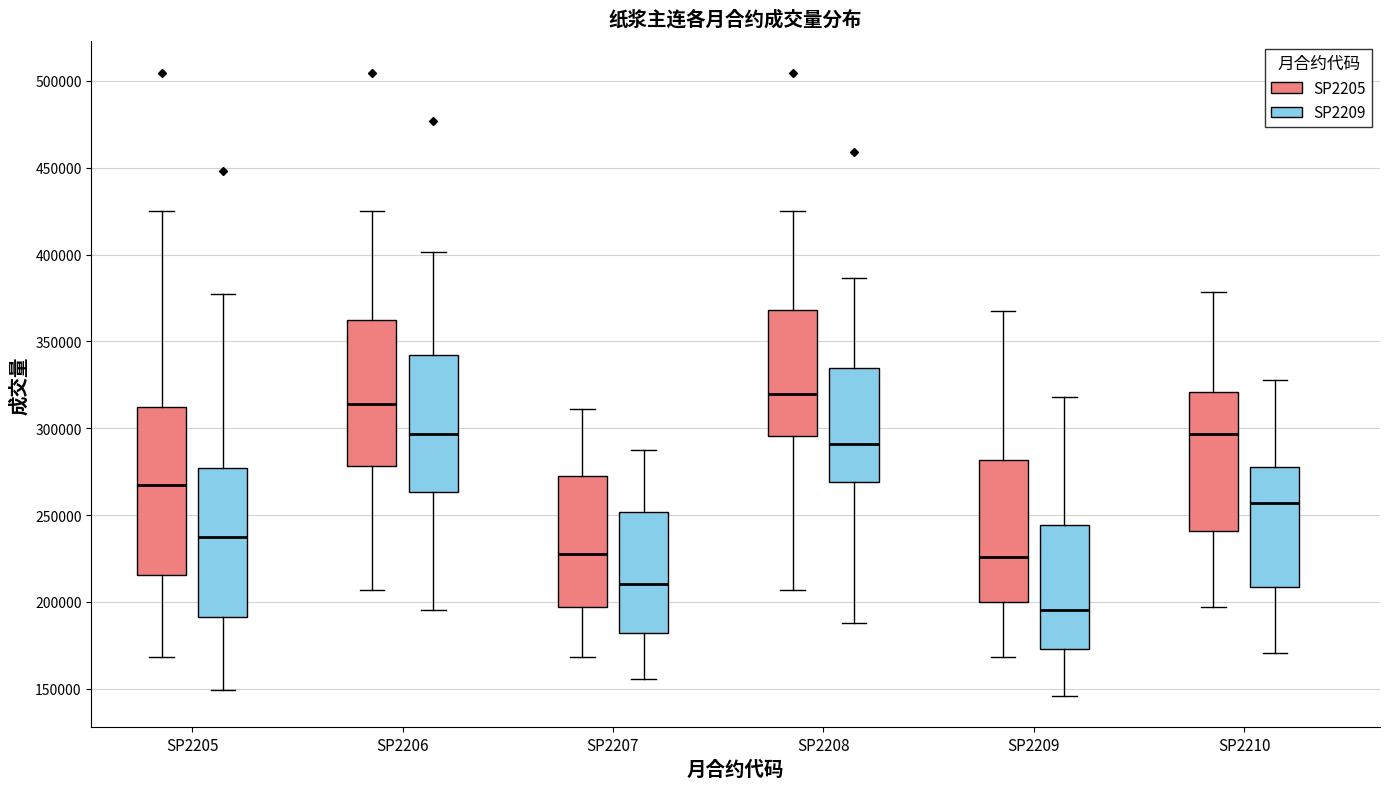

Reading left to right, transcribe this box plot: for each box, give where its median line is, the range the box spans, and where its two whiskers end, as read against the y-axis. The values are not printed on the chart, so give them approximately, as read against the axis.

SP2205 (SP2205): median 265000, box 215000 to 310000, whiskers 170000 to 425000
SP2205 (SP2209): median 235000, box 190000 to 275000, whiskers 150000 to 375000
SP2206 (SP2205): median 315000, box 280000 to 360000, whiskers 205000 to 425000
SP2206 (SP2209): median 295000, box 265000 to 340000, whiskers 195000 to 400000
SP2207 (SP2205): median 225000, box 195000 to 270000, whiskers 170000 to 310000
SP2207 (SP2209): median 210000, box 180000 to 250000, whiskers 155000 to 285000
SP2208 (SP2205): median 320000, box 295000 to 370000, whiskers 205000 to 425000
SP2208 (SP2209): median 290000, box 270000 to 335000, whiskers 190000 to 385000
SP2209 (SP2205): median 225000, box 200000 to 280000, whiskers 170000 to 370000
SP2209 (SP2209): median 195000, box 175000 to 245000, whiskers 145000 to 320000
SP2210 (SP2205): median 295000, box 240000 to 320000, whiskers 195000 to 380000
SP2210 (SP2209): median 255000, box 210000 to 280000, whiskers 170000 to 330000